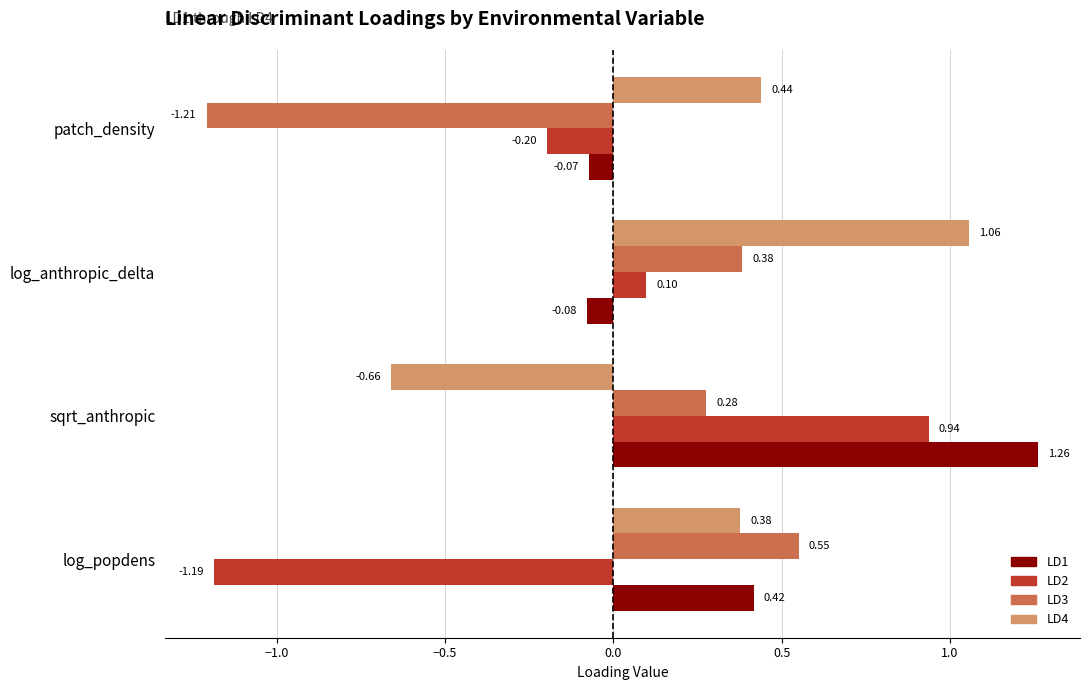

List the series in order of their peak value, highest first.

LD1, LD4, LD2, LD3